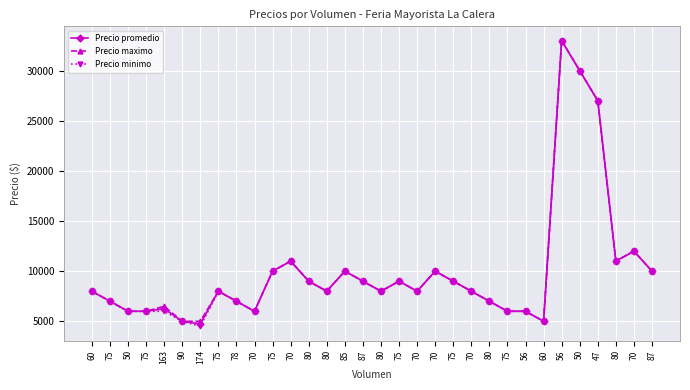

Rank the series at 85 from lowest to highest value.

Precio promedio, Precio maximo, Precio minimo